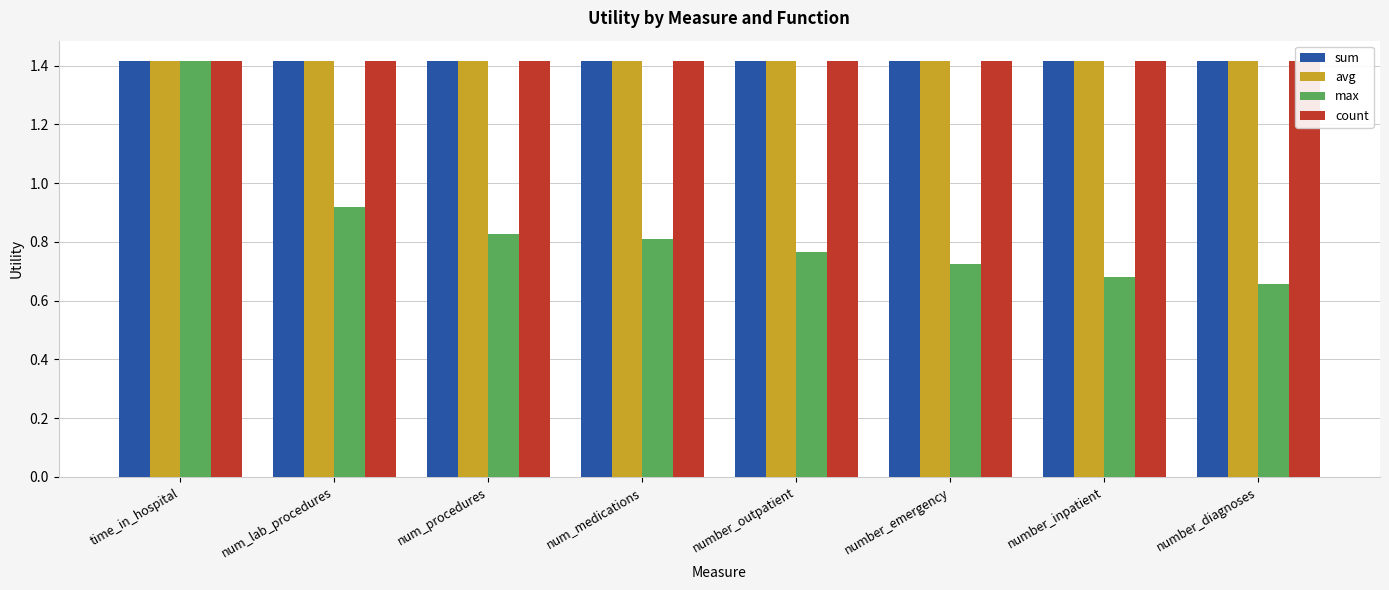

What is the difference between the maximum and minimum values in the max series?

0.8